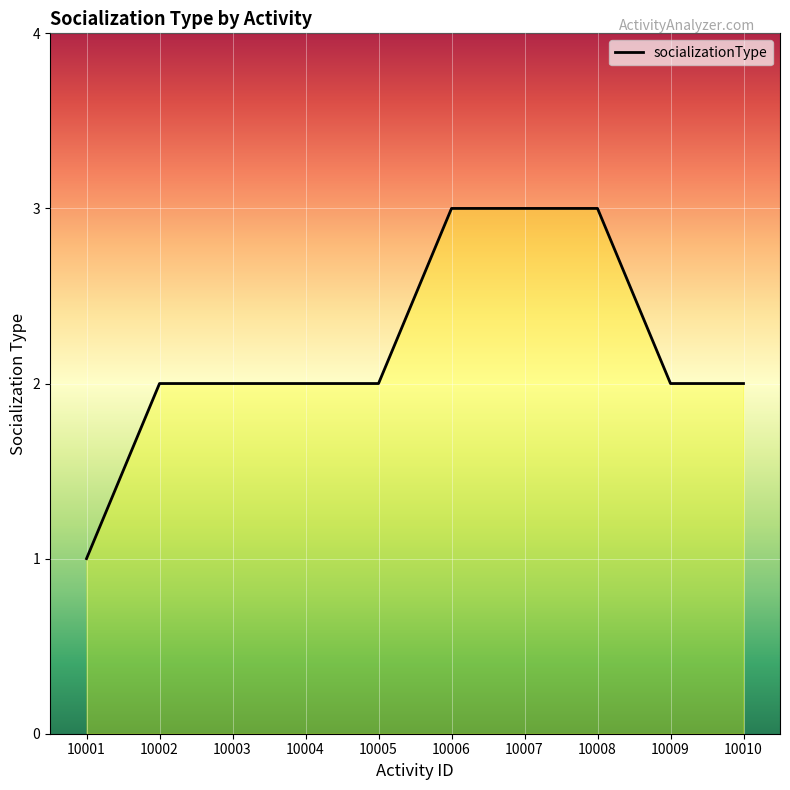

What is the maximum value shown in the chart?

3